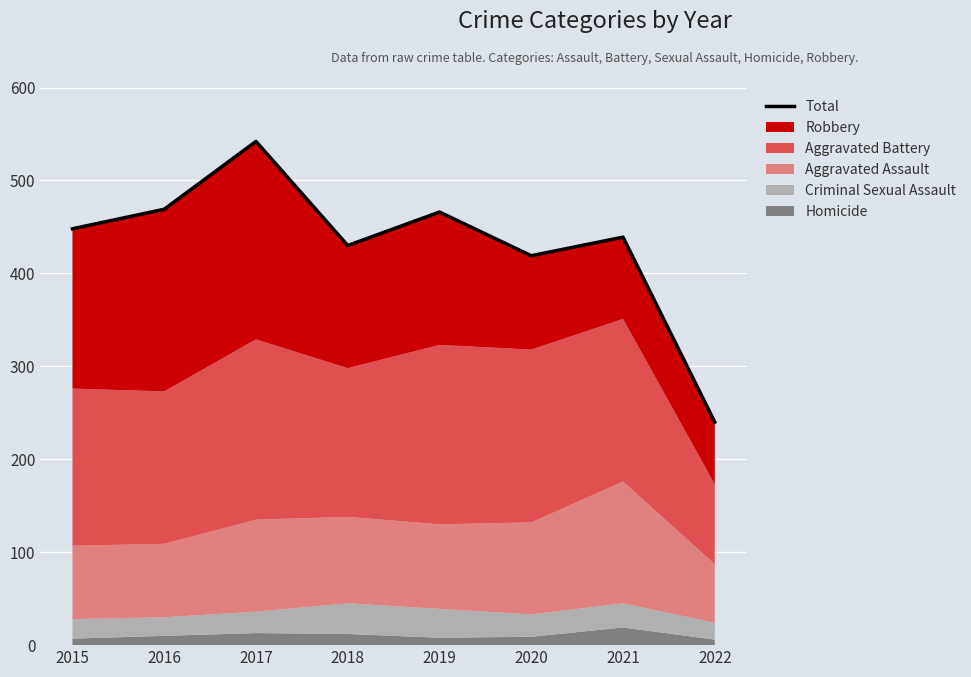

Rank the categories by value from highest to lowest.

2017, 2016, 2019, 2015, 2021, 2018, 2020, 2022